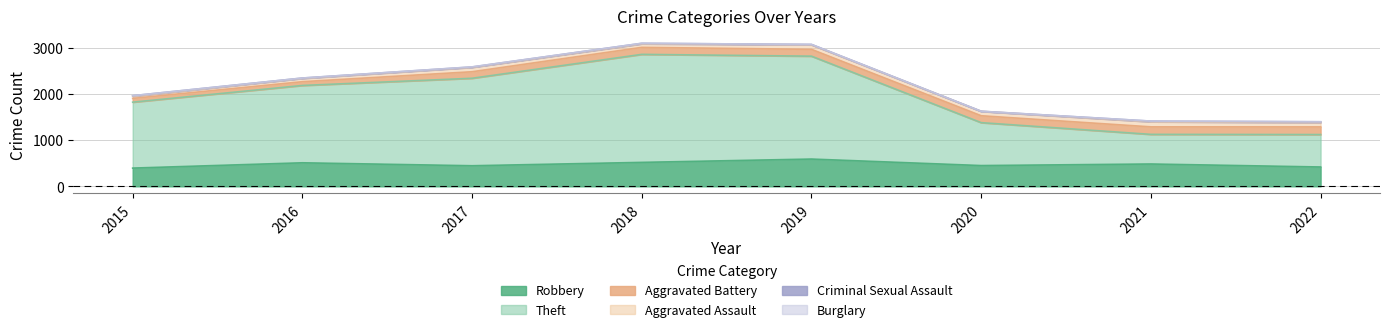

Rank the series at 2020 from highest to lowest value.

Theft, Robbery, Aggravated Battery, Aggravated Assault, Criminal Sexual Assault, Burglary